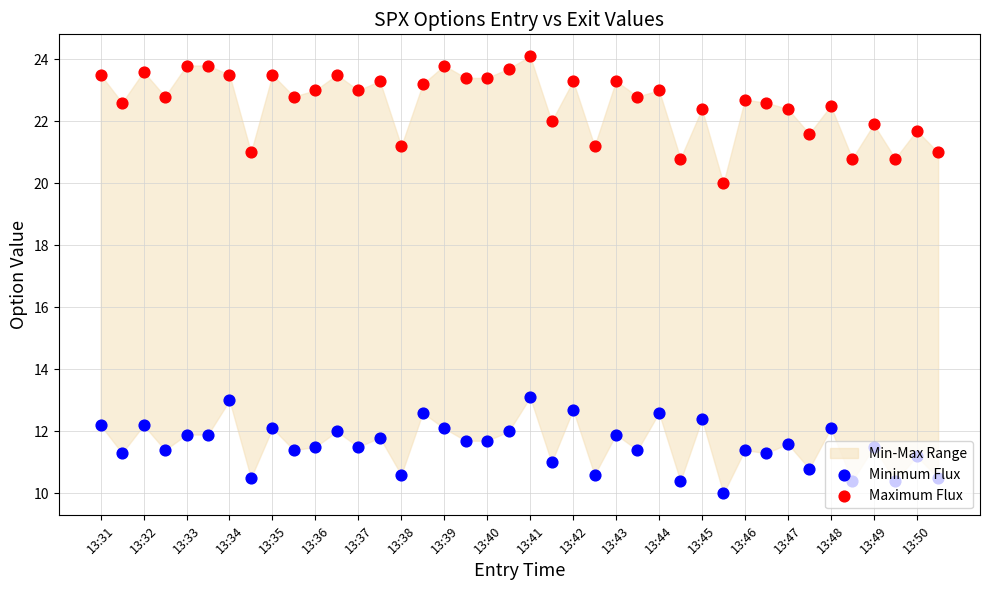

Which series has the largest total across all categories?

Maximum Flux